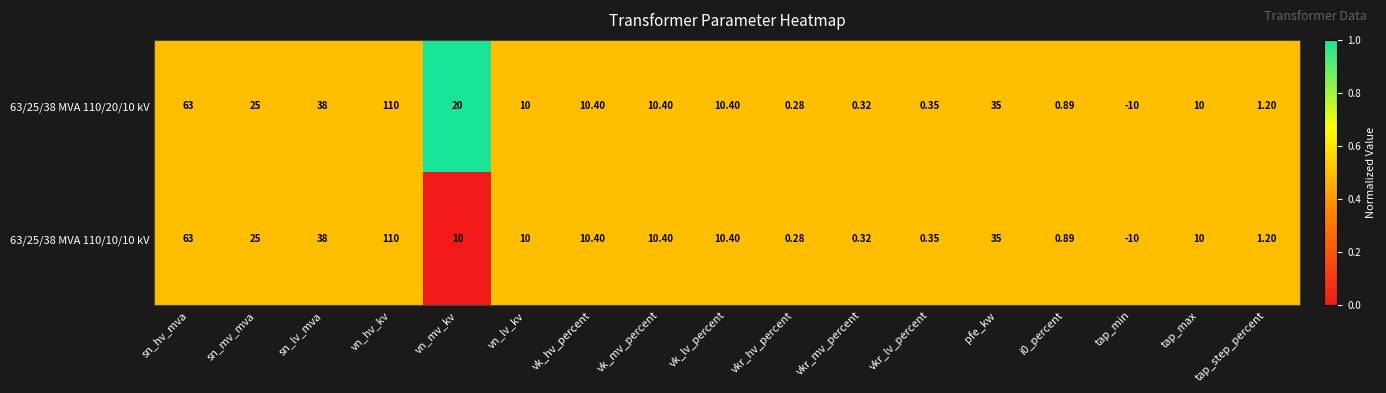

Count the number of categories in the chart.

17